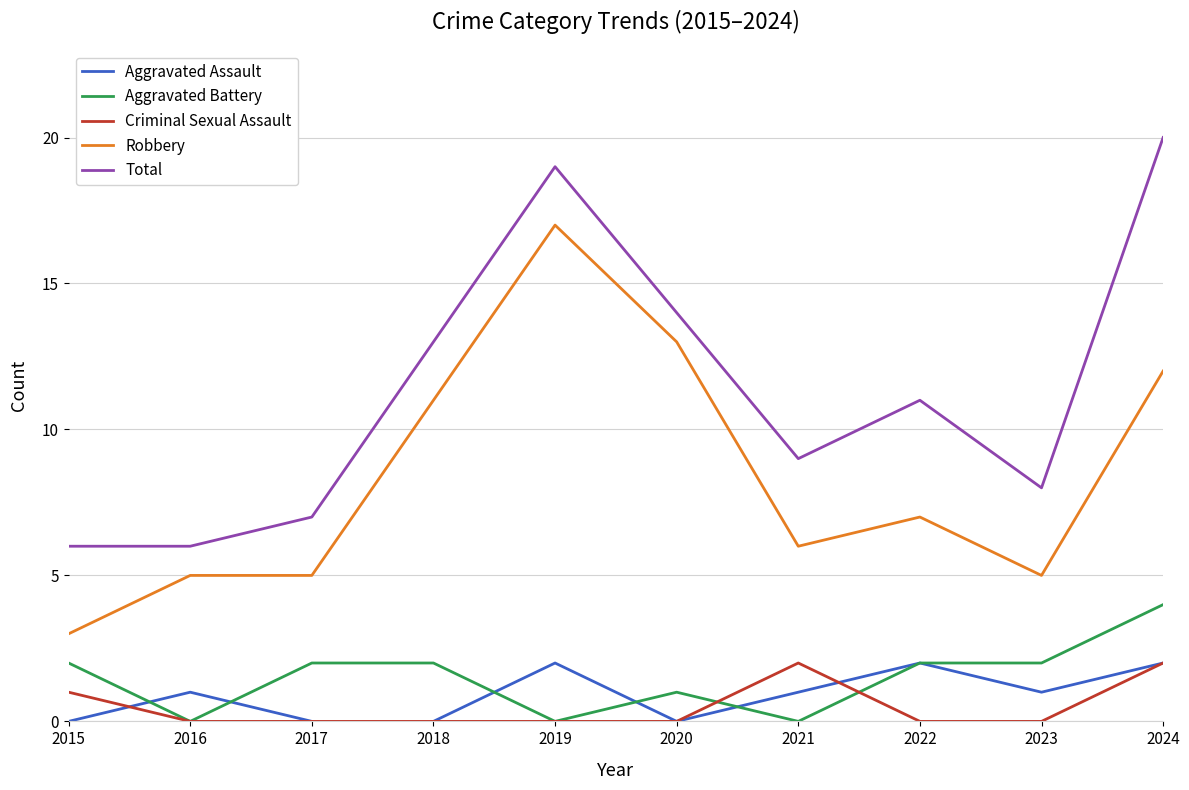

True or false: Criminal Sexual Assault and Total cross at least once.

False